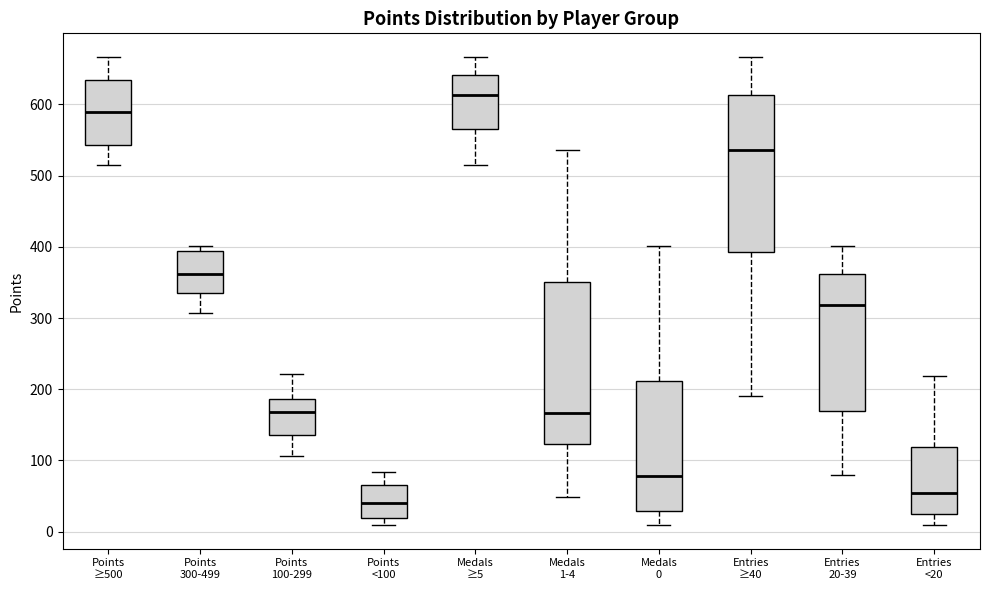

Reading left to right, read every box against the y-axis: the position of its median line, the range the box covers, and the ends of its whiskers. The values are not printed on the chart, so give them approximately, as read against the axis.

Points ≥500: median 590, box 540 to 630, whiskers 520 to 670
Points 300-499: median 360, box 340 to 390, whiskers 310 to 400
Points 100-299: median 170, box 140 to 190, whiskers 110 to 220
Points <100: median 40, box 20 to 70, whiskers 10 to 80
Medals ≥5: median 610, box 570 to 640, whiskers 520 to 670
Medals 1-4: median 170, box 120 to 350, whiskers 50 to 540
Medals 0: median 80, box 30 to 210, whiskers 10 to 400
Entries ≥40: median 540, box 390 to 610, whiskers 190 to 670
Entries 20-39: median 320, box 170 to 360, whiskers 80 to 400
Entries <20: median 60, box 30 to 120, whiskers 10 to 220